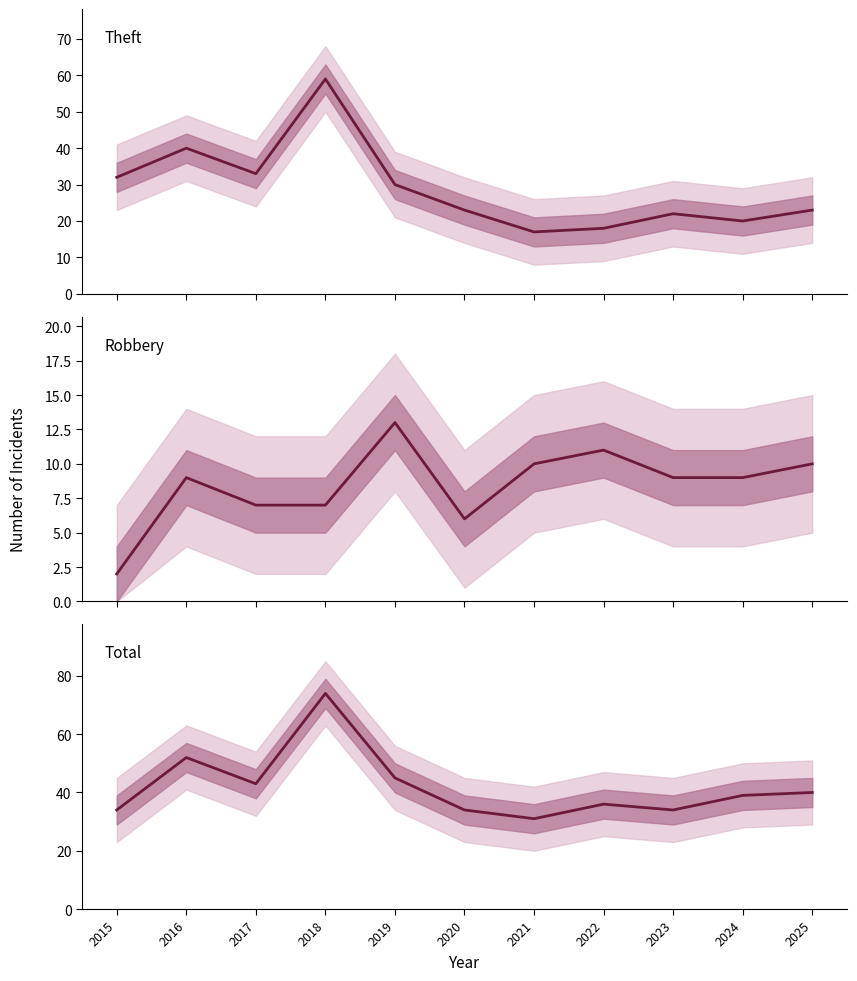

Does the chart have visible grid lines?

No